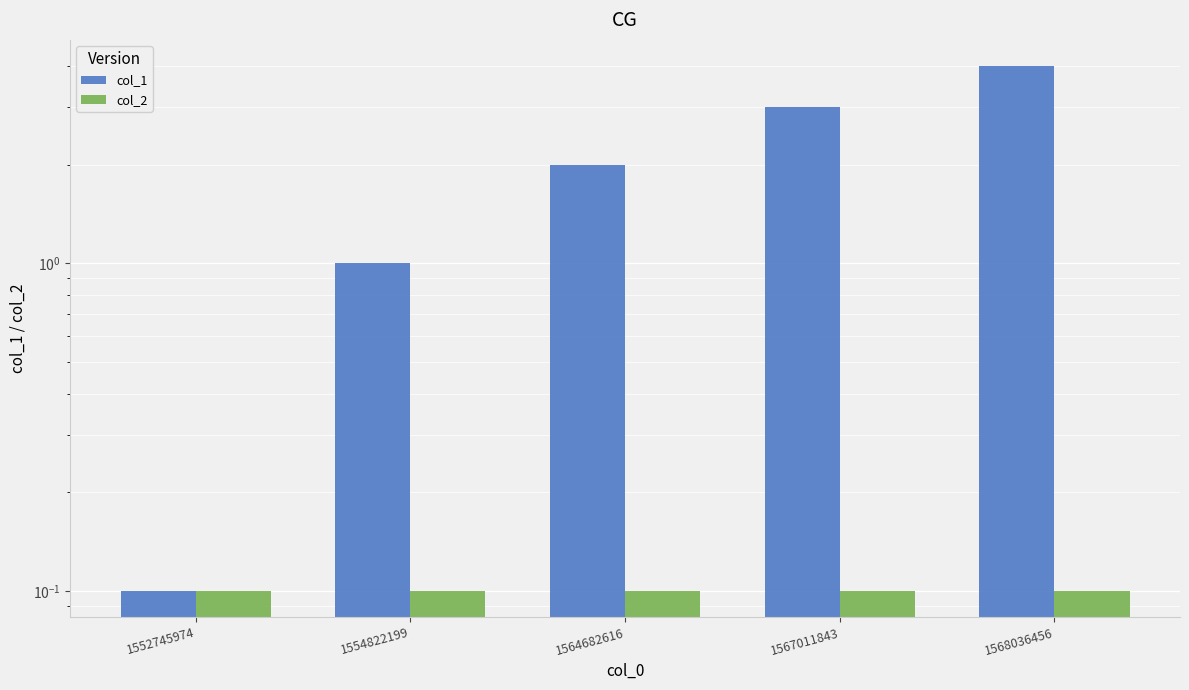

What is the total value across all series at 1552745974?

0.2